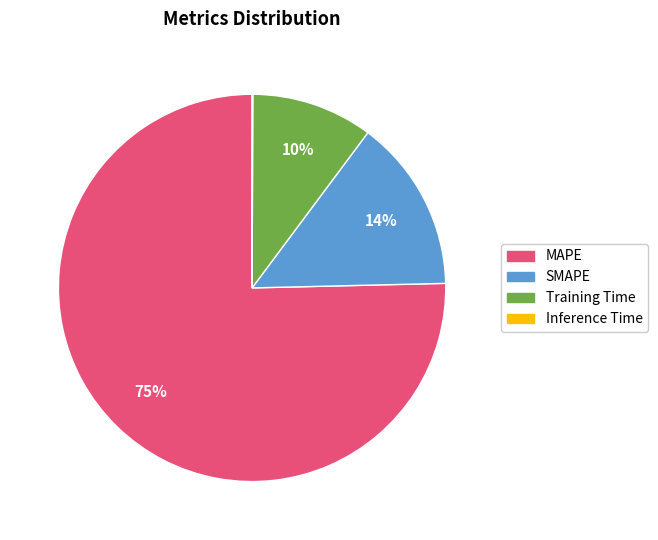

Which slice represents more than half of the pie?

MAPE